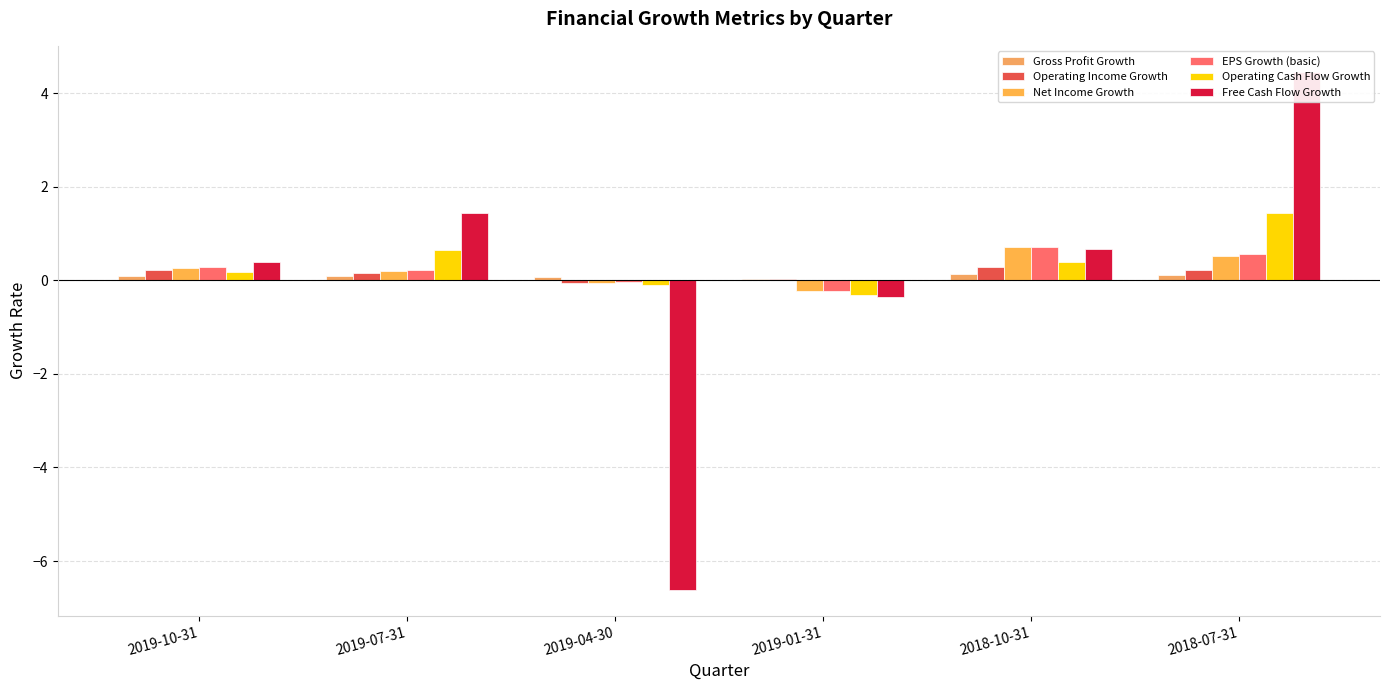

Which category has the highest value in the Gross Profit Growth series?

2018-10-31